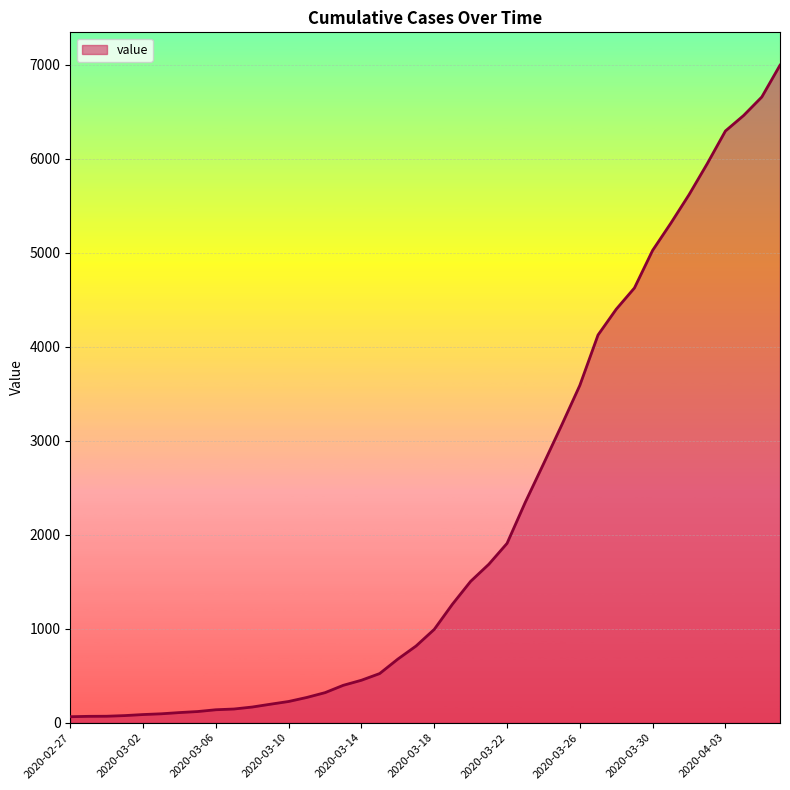

Count the number of categories in the chart.

40